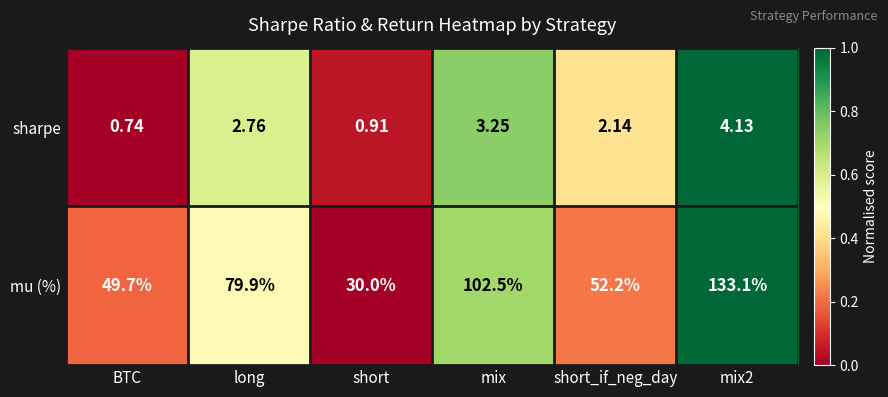

List the series in order of their overall mean, lowest first.

sharpe, mu (%)